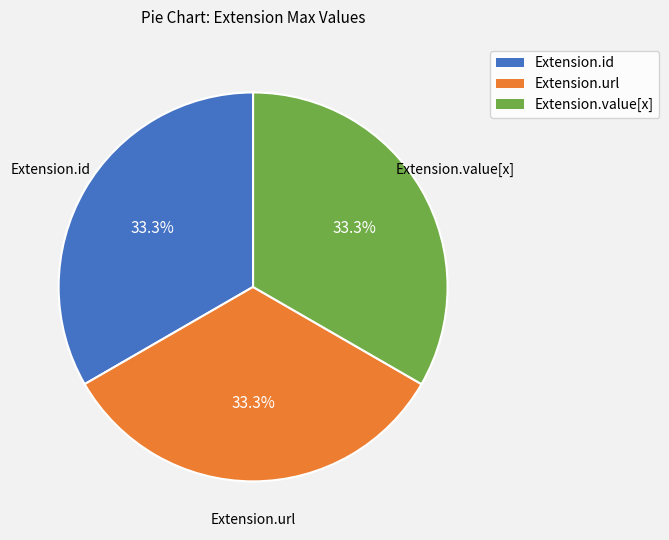

Is there any slice that represents more than half of the pie?

No